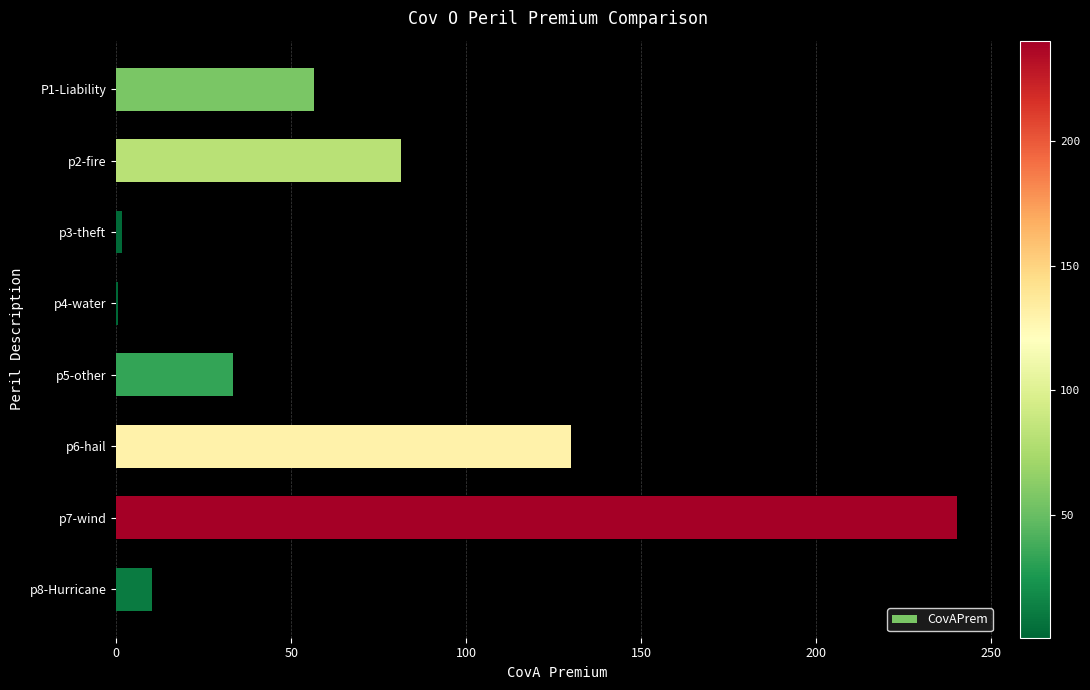

Is it true that the value at p5-other is 33.3?

True